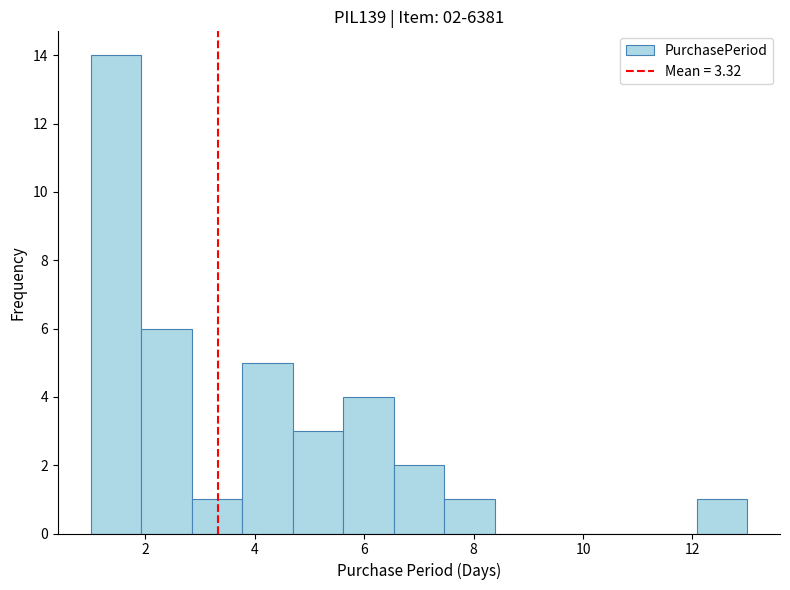

Over which range of the x-axis is the bar tallest?

1.0 to 2.0